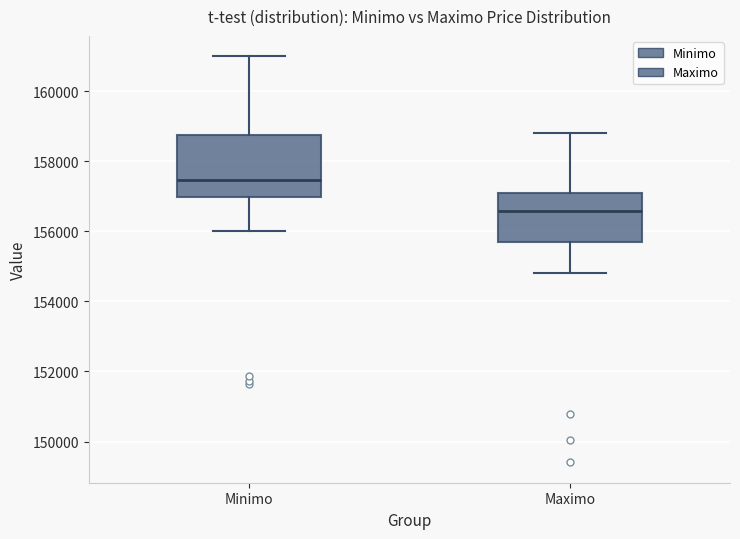

Where does the median line of the box for Maximo sit on the y-axis? The values are not printed on the chart, so give them approximately, as read against the axis.

156600